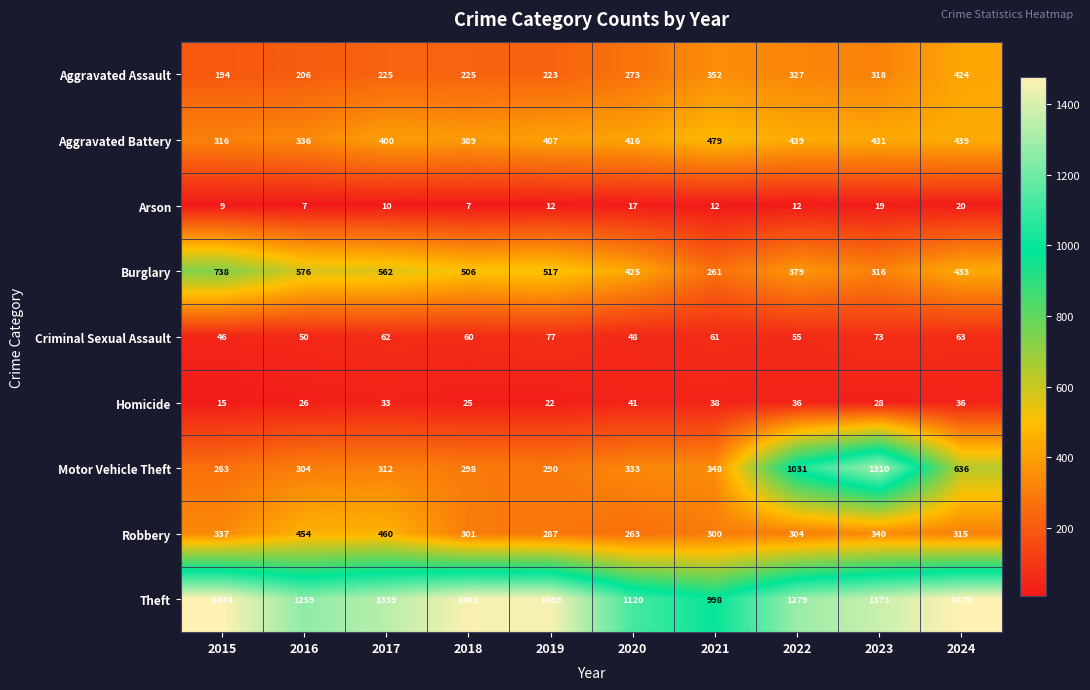

How many series are shown in this chart?

9